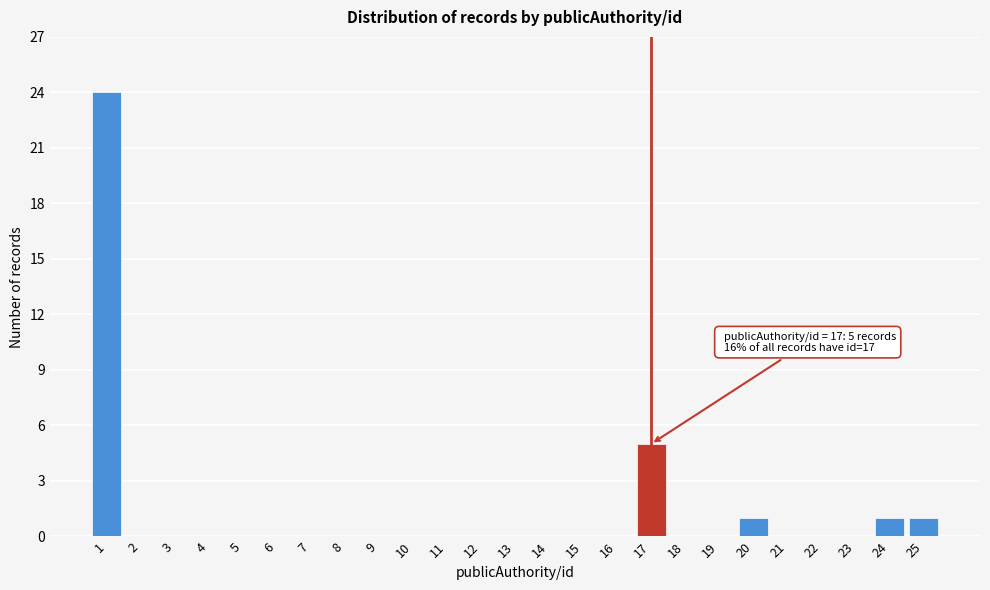

Reading left to right, extract all data points from this chart.

1=24	2=0	3=0	4=0	5=0	6=0	7=0	8=0	9=0	10=0	11=0	12=0	13=0	14=0	15=0	16=0	17=5	18=0	19=0	20=1	21=0	22=0	23=0	24=1	25=1